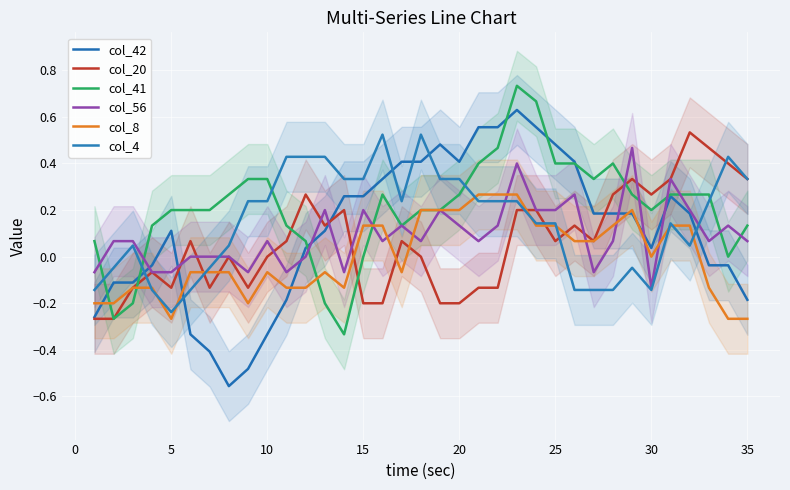

How many intersections are there between col_4 and col_20?

6